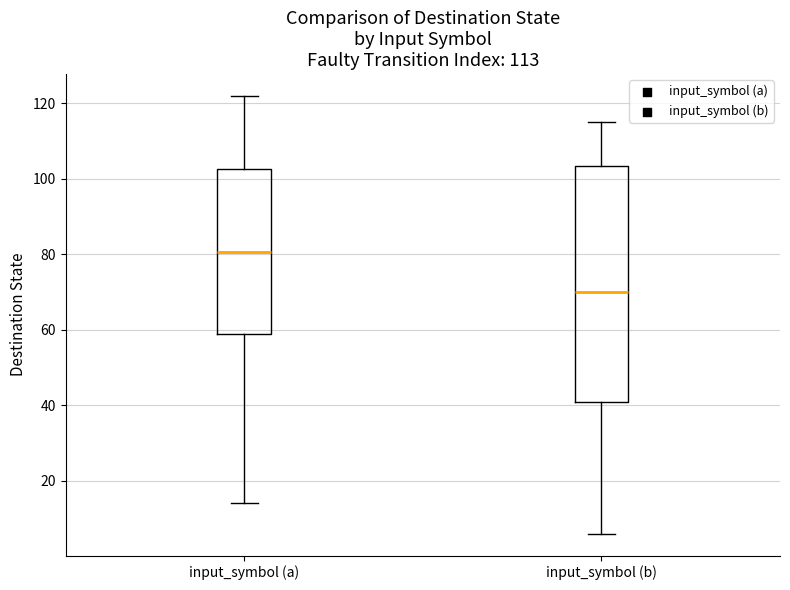

Which box has the lowest median line?

input_symbol (b)